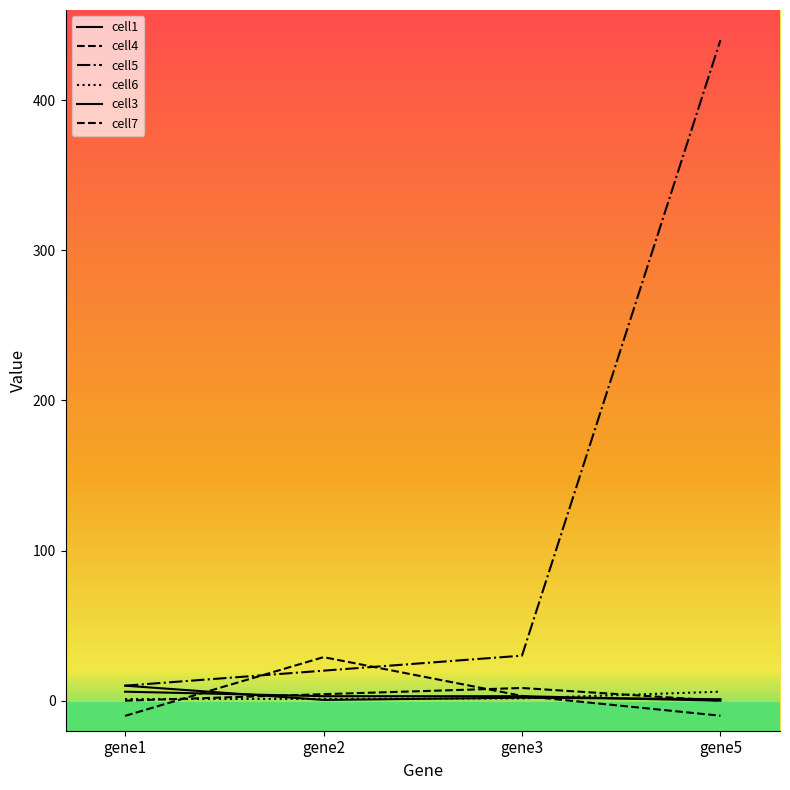

Between gene2 and gene1, which is larger?

gene1